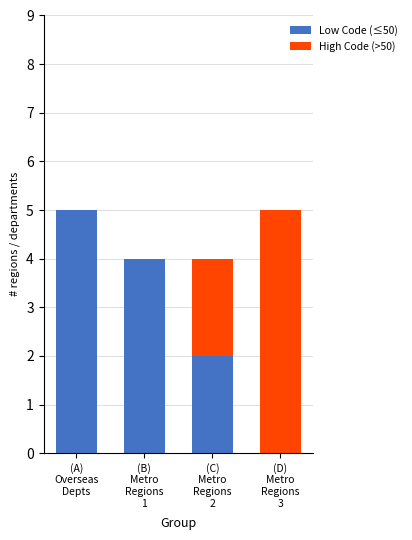

What is the highest value of the Low Code (≤50) series?

5